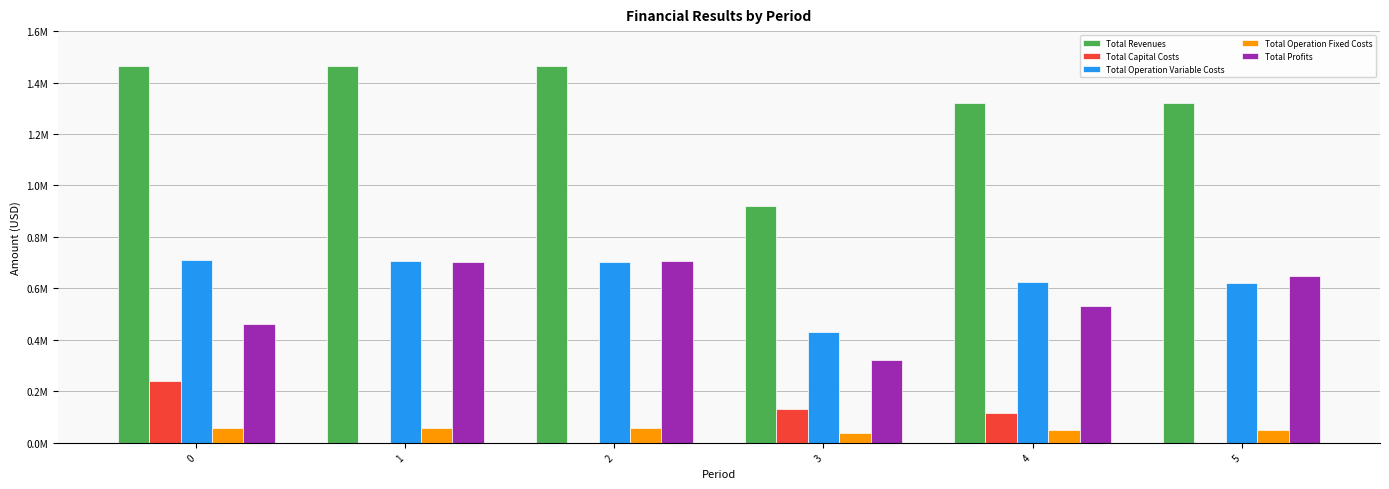

What is the sum of the Total Revenues values at 1 and 5?

2786343.4